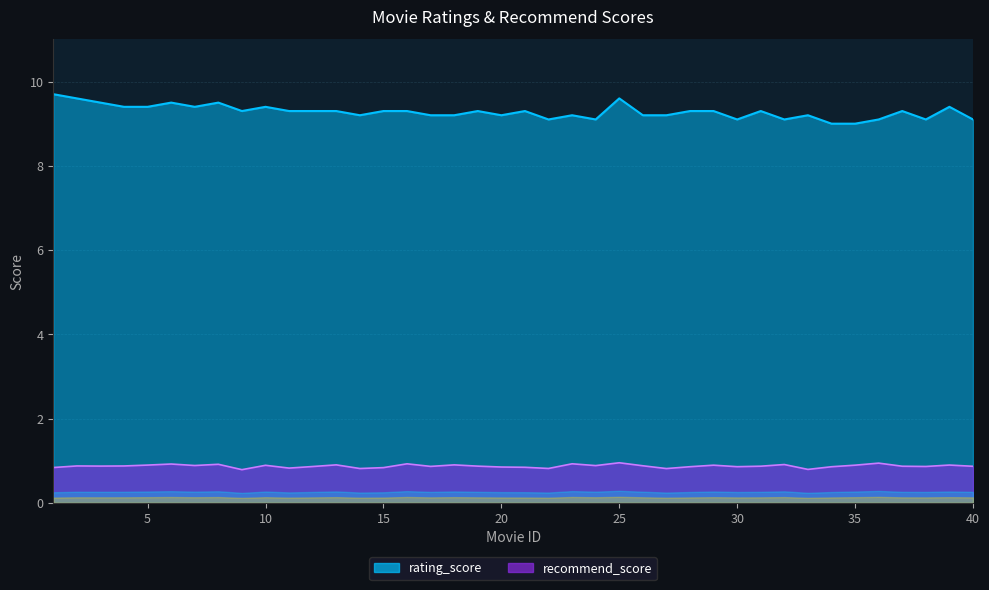

What is the total value across all series at 38?

10.0